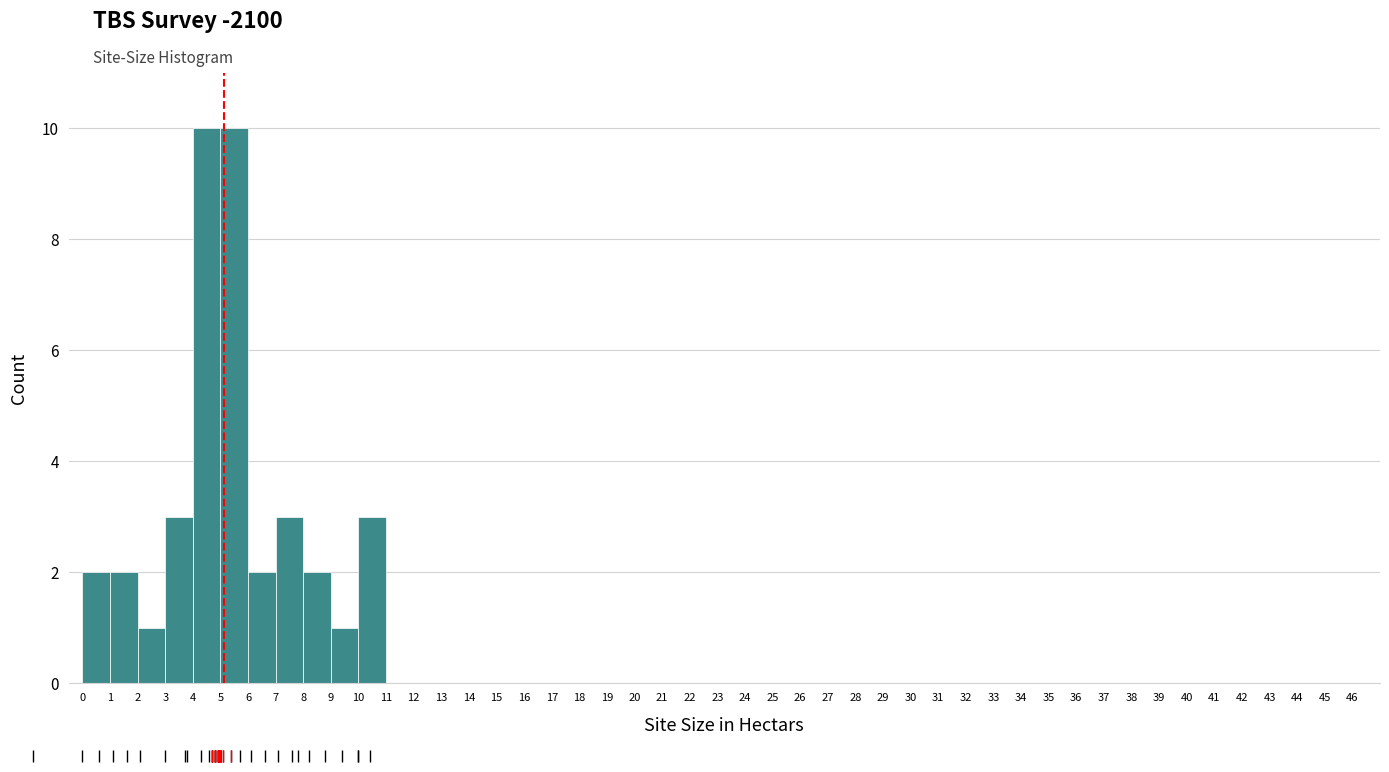

Reading left to right, transcribe this chart: for each bar, give the range it covers on the x-axis and its height. The values are not printed on the chart, so give them approximately, as read against the axis.

0 to 1: 2
1 to 2: 2
2 to 3: 1
3 to 4: 3
4 to 5: 10
5 to 6: 10
6 to 7: 2
7 to 8: 3
8 to 9: 2
9 to 10: 1
10 to 11: 3
11 to 12: 0
12 to 13: 0
13 to 14: 0
14 to 15: 0
15 to 16: 0
16 to 17: 0
17 to 18: 0
18 to 19: 0
19 to 20: 0
20 to 21: 0
21 to 22: 0
22 to 23: 0
23 to 24: 0
24 to 25: 0
25 to 26: 0
26 to 27: 0
27 to 28: 0
28 to 29: 0
29 to 30: 0
30 to 31: 0
31 to 32: 0
32 to 33: 0
33 to 34: 0
34 to 35: 0
35 to 36: 0
36 to 37: 0
37 to 38: 0
38 to 39: 0
39 to 40: 0
40 to 41: 0
41 to 42: 0
42 to 43: 0
43 to 44: 0
44 to 45: 0
45 to 46: 0
46 to 47: 0